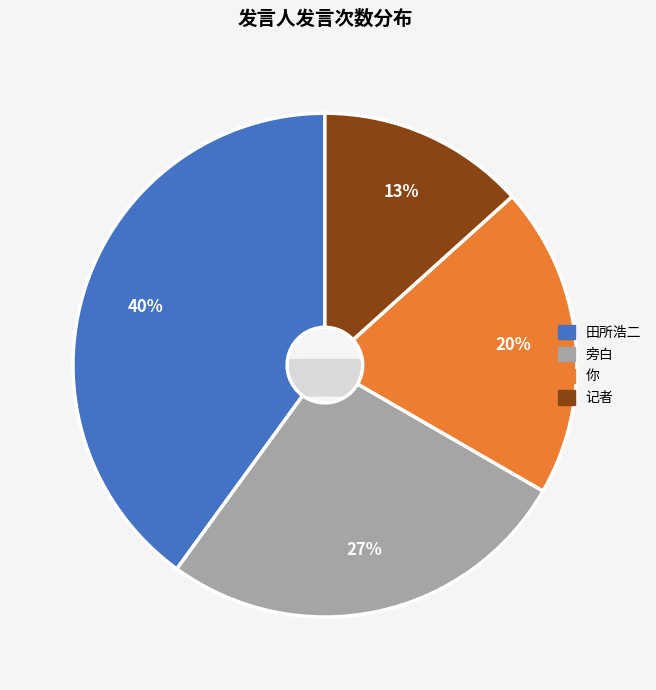

How many slices are in this pie chart?

4